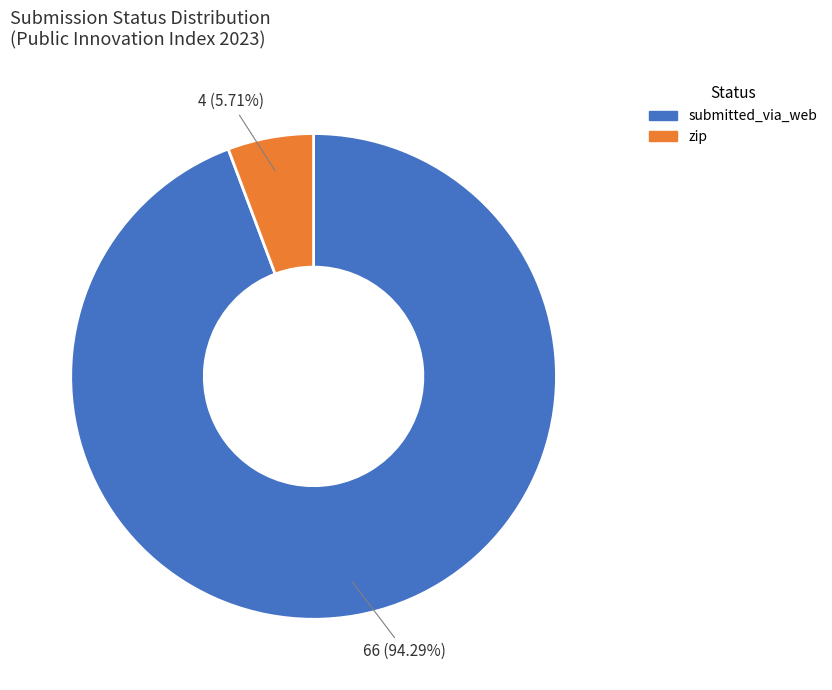

To the nearest percent, what is the difference between the largest and smallest slice percentages?

89%